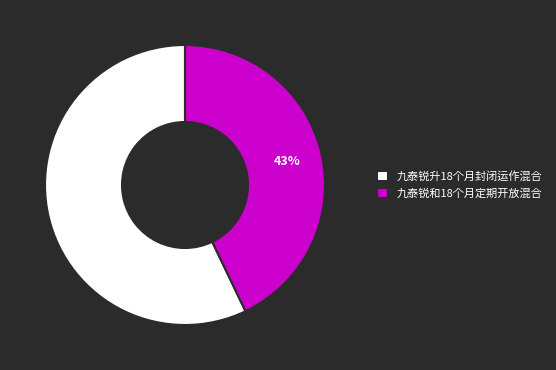

Rank the categories by value from lowest to highest.

九泰锐和18个月定期开放混合, 九泰锐升18个月封闭运作混合